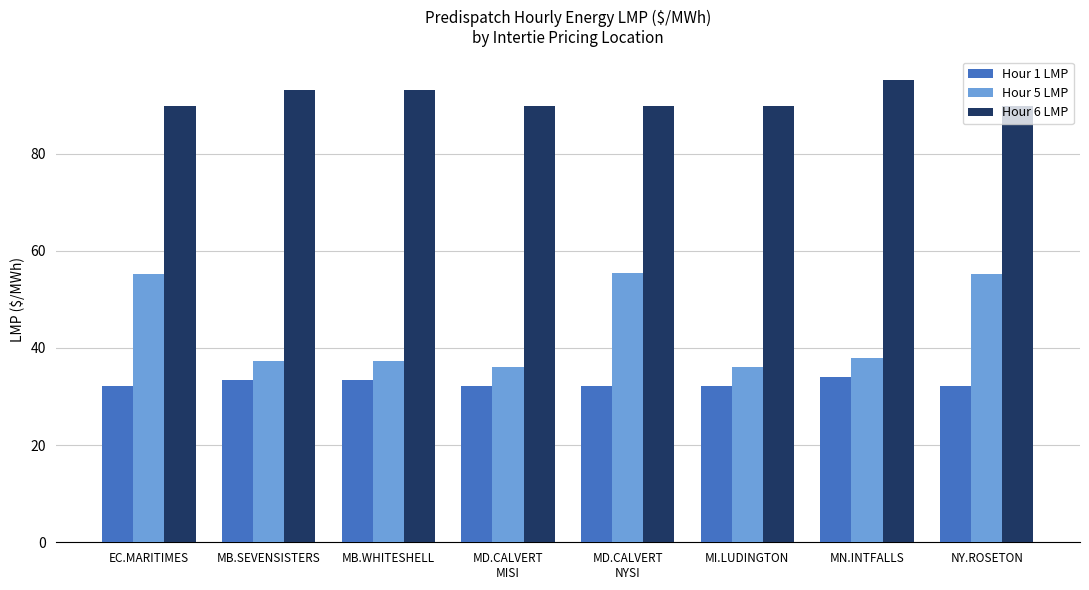

What is the sum of all Hour 5 LMP values?

350.5